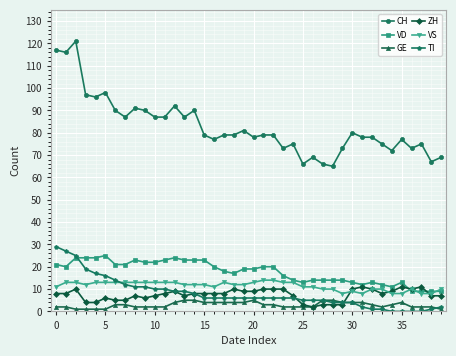

At how many categories does at least one series exceed 107?

3